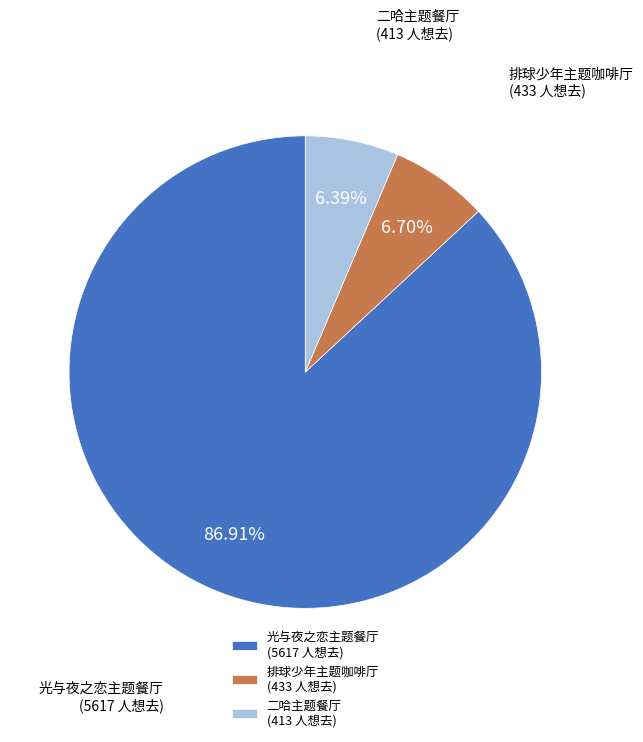

What is the ratio of the value at 排球少年主题咖啡厅 (433 人想去) to the value at 二哈主题餐厅 (413 人想去)?

1.0